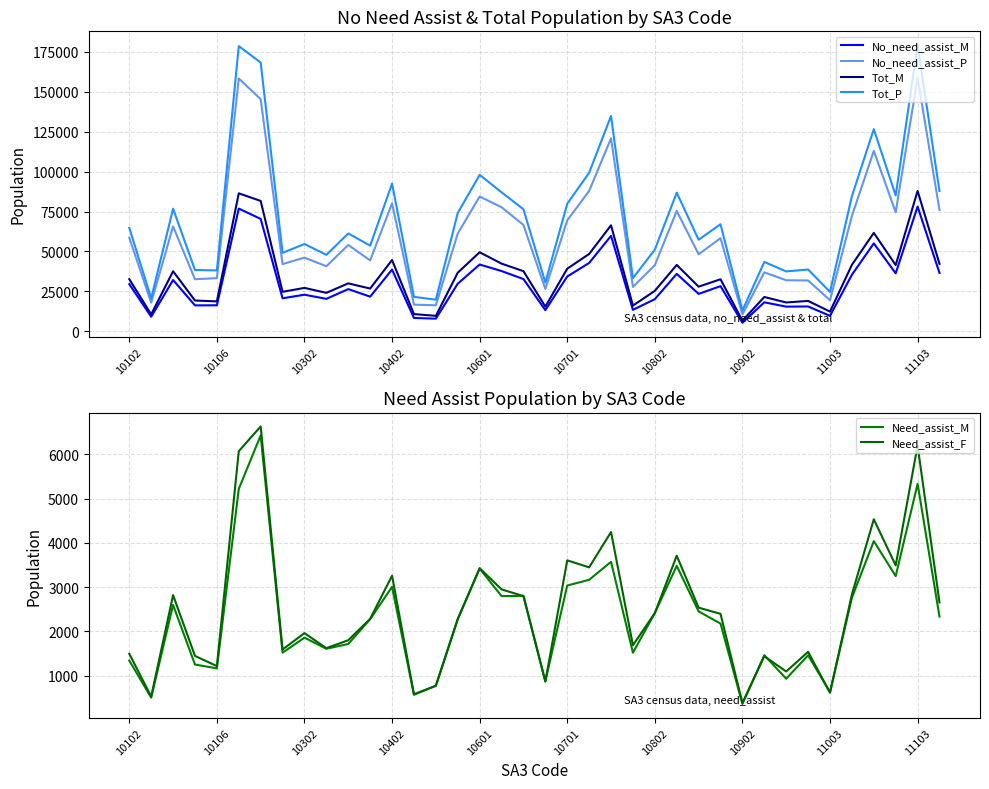

What is the minimum value for No_need_assist_M?

5453